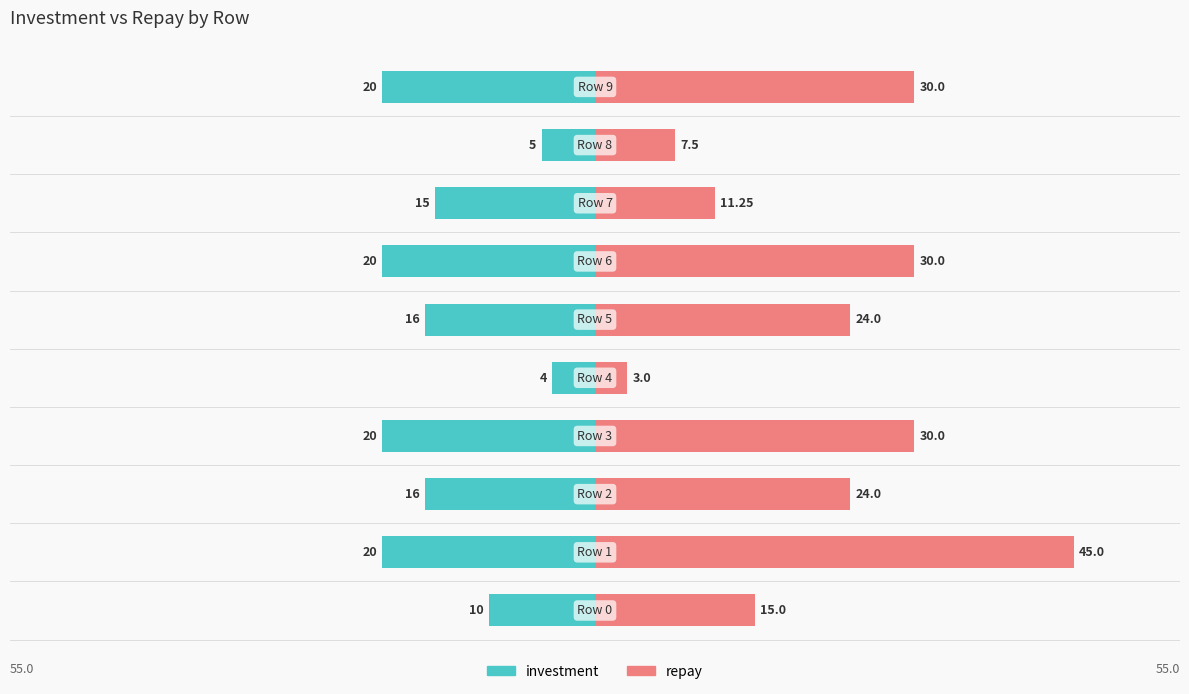

What is the average value of the repay series?

22.0